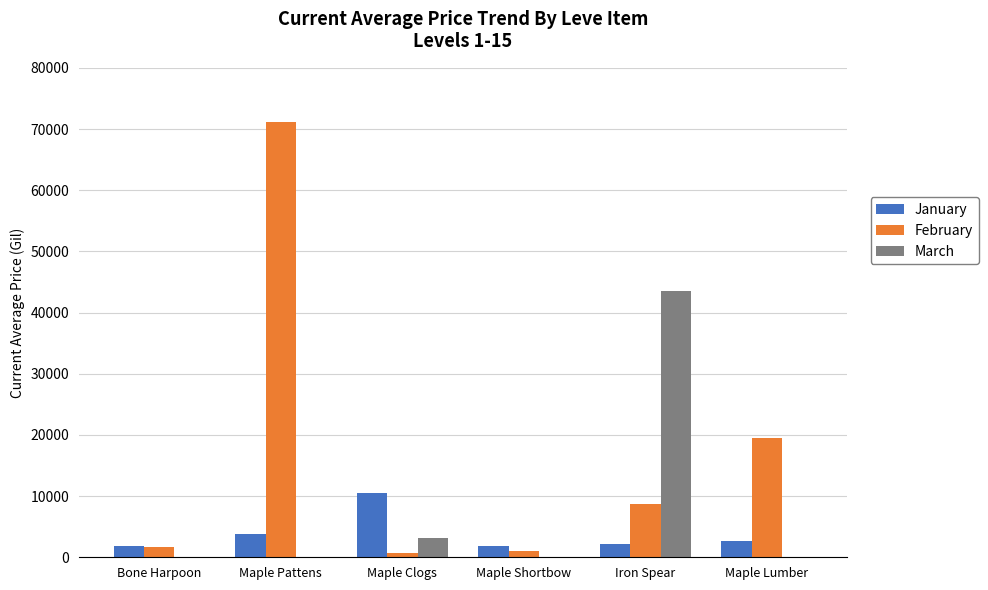

What is the sum of the March values at Bone Harpoon and Iron Spear?

43538.4